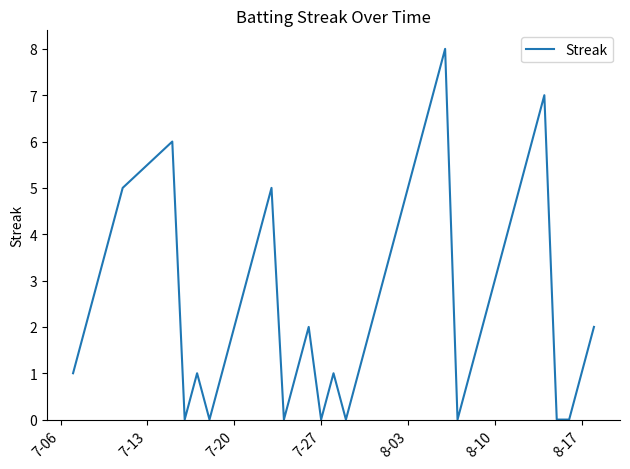

What is the maximum value shown in the chart?

8